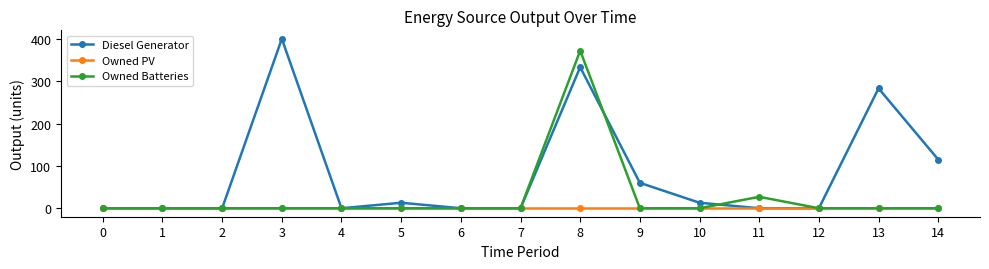

Reading left to right, what are all the values shown in this chart?

Diesel Generator: 0	0	0	400	0	13	0	0	333	60	13	0	0	283	115
Owned PV: 0	0	0	0	0	0	0	0	0	0	0	0	0	0	0
Owned Batteries: 0	0	0	0	0	0	0	0	372	0	0	27	0	0	0